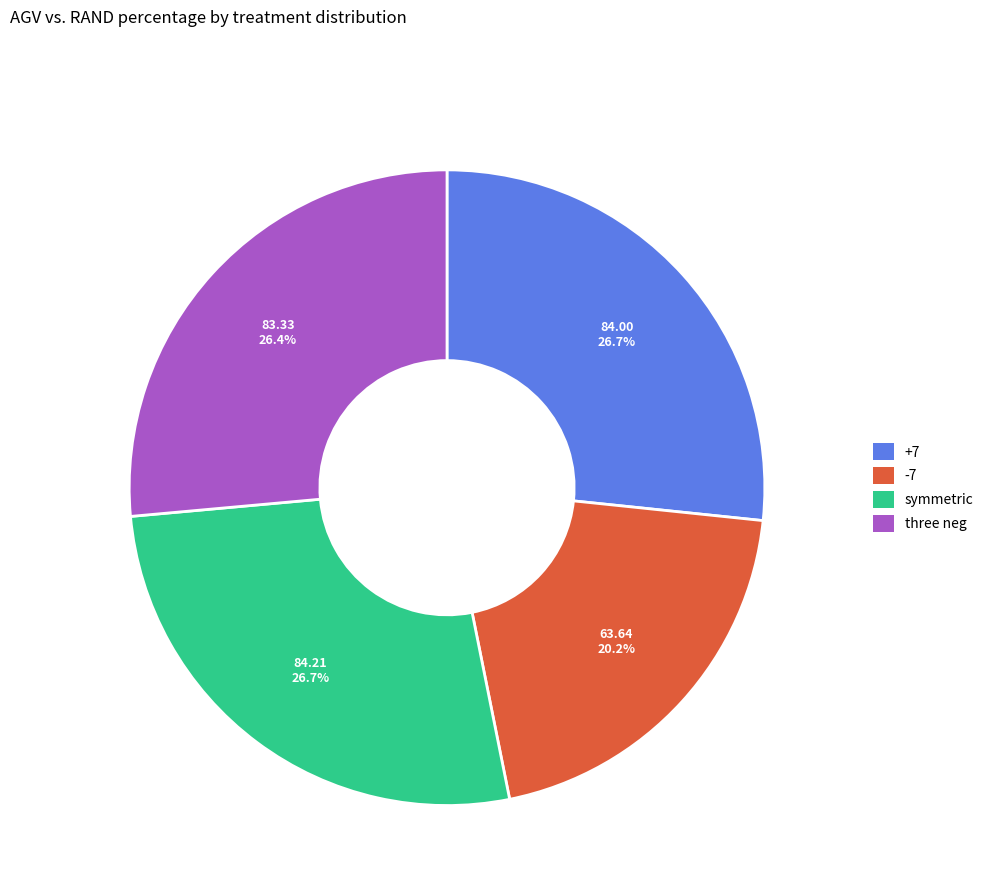

Does three neg account for over 50% of the chart?

No